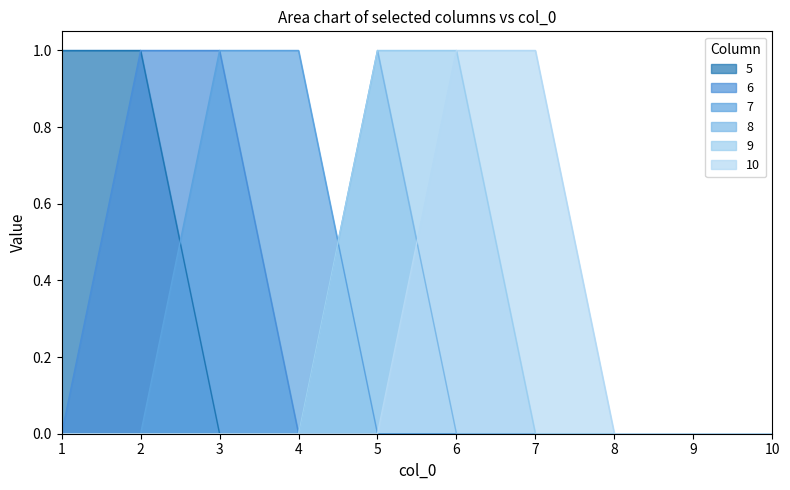

At which label does 9 reach its peak?

5